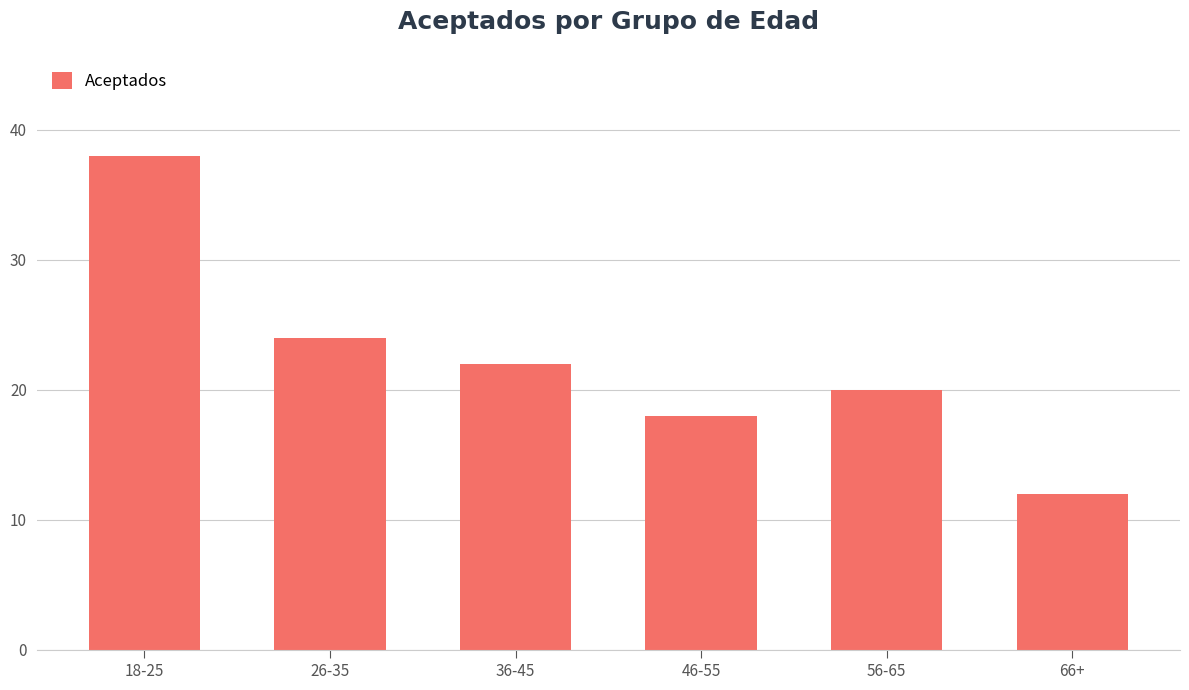

Reading right to left, list all the values displayed in this chart.

66+=12	56-65=20	46-55=18	36-45=22	26-35=24	18-25=38